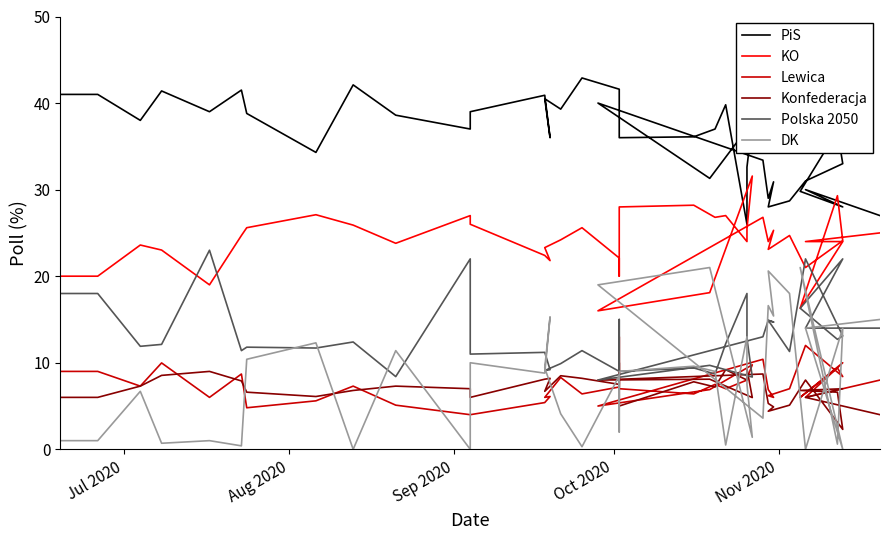

Reading left to right, transcribe all the data shown in this chart.

PiS: 41.0	41.0	38.0	41.4	39.0	41.5	38.8	34.3	42.1	38.6	37.0	39.0	40.9	36.0	40.5	39.3	42.9	41.6	36.0	36.0	36.1	37.0	39.8	26.0	32.6	37.8	31.3	40.0	33.4	29.0	30.9	28.0	28.7	31.0	33.0	36.8	29.8	28.0	30.0	27.0
KO: 20.0	20.0	23.6	23.0	19.0	24.7	25.6	27.1	25.9	23.8	27.0	26.0	22.4	21.8	23.3	24.2	25.6	22.1	20.0	28.0	28.2	26.8	27.0	24.0	25.5	31.6	18.1	16.0	26.8	24.0	25.3	23.1	24.7	21.0	24.1	29.3	16.3	24.0	24.0	25.0
Lewica: 9.0	9.0	7.3	10.0	6.0	8.7	4.8	5.6	7.3	5.1	4.0	4.0	5.4	6.1	6.0	8.3	6.4	7.2	13.0	7.0	6.4	7.5	7.0	8.0	8.2	9.8	6.9	5.0	10.4	6.9	6.0	6.2	7.0	12.0	8.4	9.4	6.0	10.0	6.0	8.0
Konfederacja: 6.0	6.0	7.3	8.5	9.0	7.9	6.6	6.1	6.8	7.3	7.0	6.0	8.1	8.2	6.7	8.5	8.2	7.5	10.0	5.0	7.8	7.2	9.2	8.0	9.3	6.0	8.1	8.0	8.7	5.3	4.9	4.4	5.1	8.0	2.3	6.6	6.8	7.0	6.0	4.0
Polska 2050: 18.0	18.0	11.9	12.1	23.0	11.4	11.8	11.7	12.4	8.4	22.0	11.0	11.2	9.2	9.1	9.9	11.4	9.0	15.0	9.0	9.4	8.7	12.2	18.0	12.8	8.3	9.7	8.0	13.0	14.9	14.7	14.9	11.3	22.0	13.1	12.7	16.3	22.0	14.0	14.0
DK: 1.0	1.0	6.7	0.7	1.0	0.4	10.4	12.3	0.0	11.4	0.0	10.0	8.8	15.3	9.4	4.1	0.3	8.5	2.0	9.0	9.6	9.0	0.5	13.0	7.5	1.4	21.0	19.0	3.6	16.6	15.4	20.6	18.0	0.0	14.0	0.6	21.0	0.0	14.0	15.0